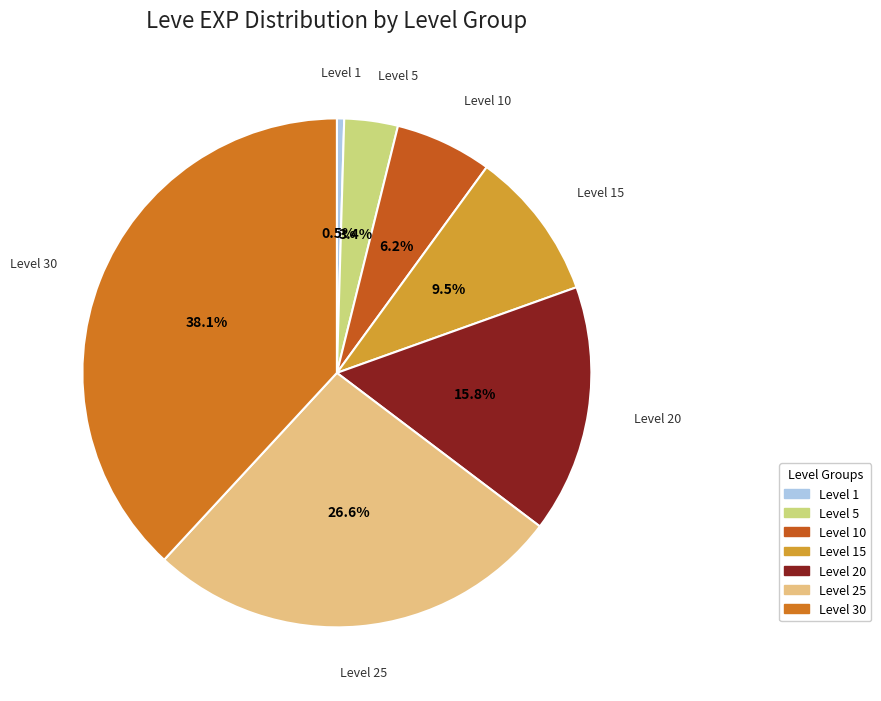

To the nearest percent, what is the difference between the largest and smallest slice percentages?

38%